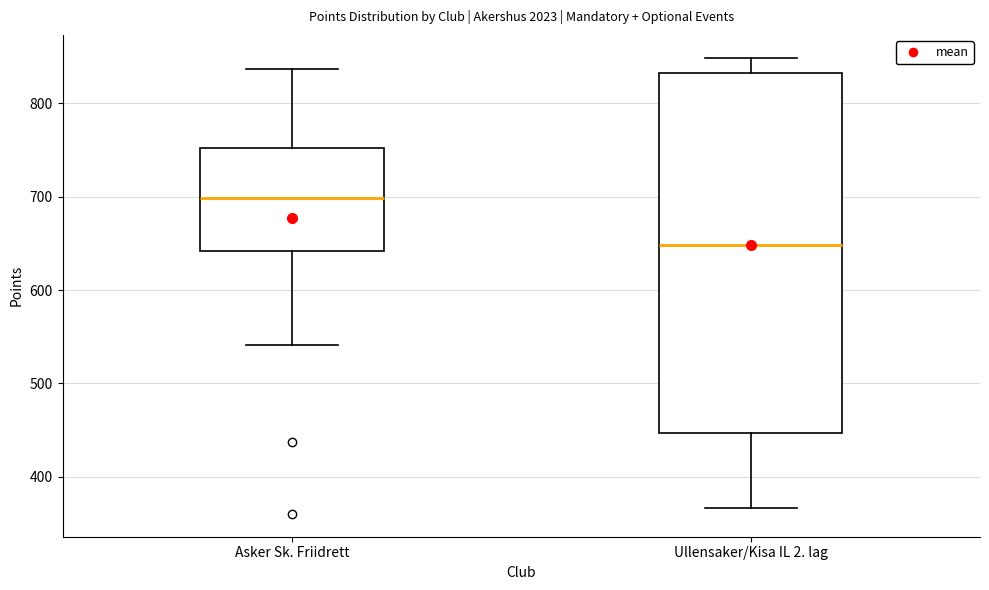

Where is the lower edge of the box for Asker Sk. Friidrett on the y-axis? The values are not printed on the chart, so give them approximately, as read against the axis.

640